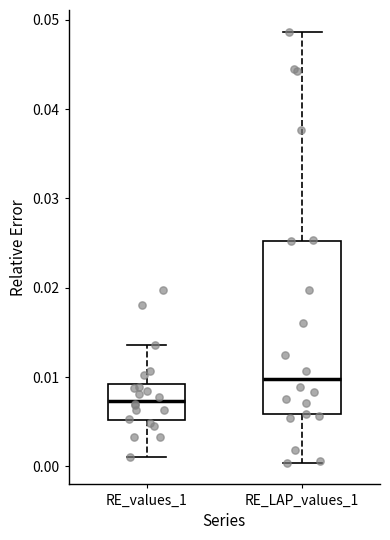

Reading left to right, read every box against the y-axis: the position of its median line, the range the box covers, and the ends of its whiskers. The values are not printed on the chart, so give them approximately, as read against the axis.

RE_values_1: median 0.007, box 0.005 to 0.009, whiskers 0.001 to 0.014
RE_LAP_values_1: median 0.010, box 0.006 to 0.025, whiskers 0.000 to 0.049